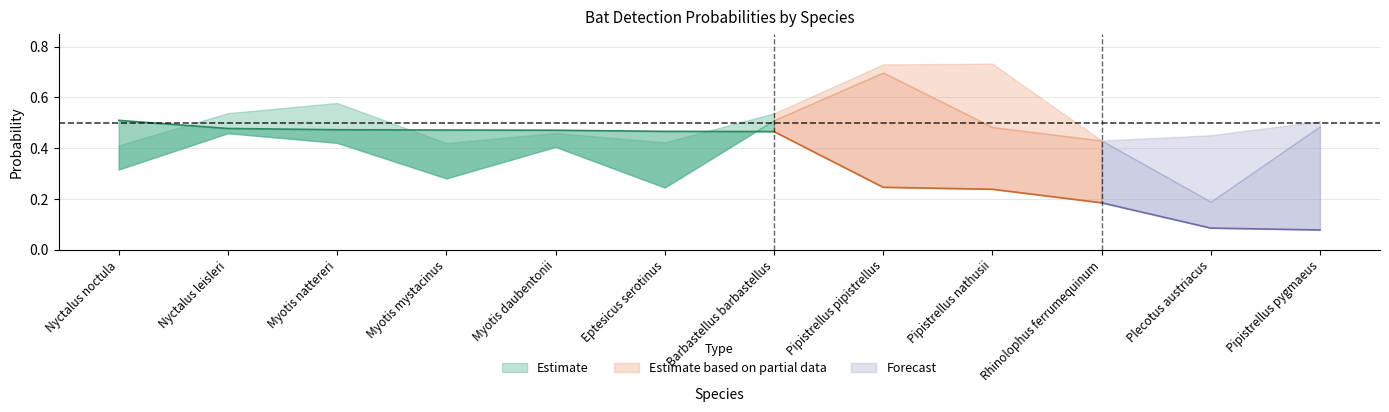

Is the value of multiplied_prob at Pipistrellus pygmaeus greater than the value of det_prob at Myotis daubentonii?

No